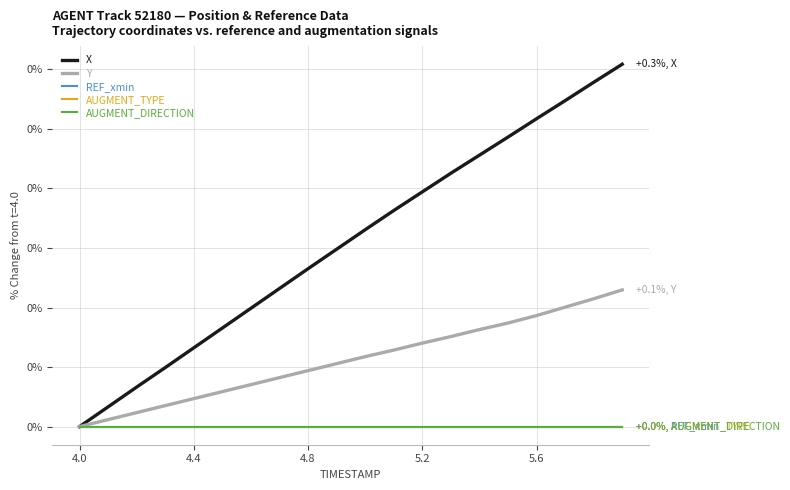

True or false: AUGMENT_DIRECTION and AUGMENT_TYPE intersect in this chart.

False